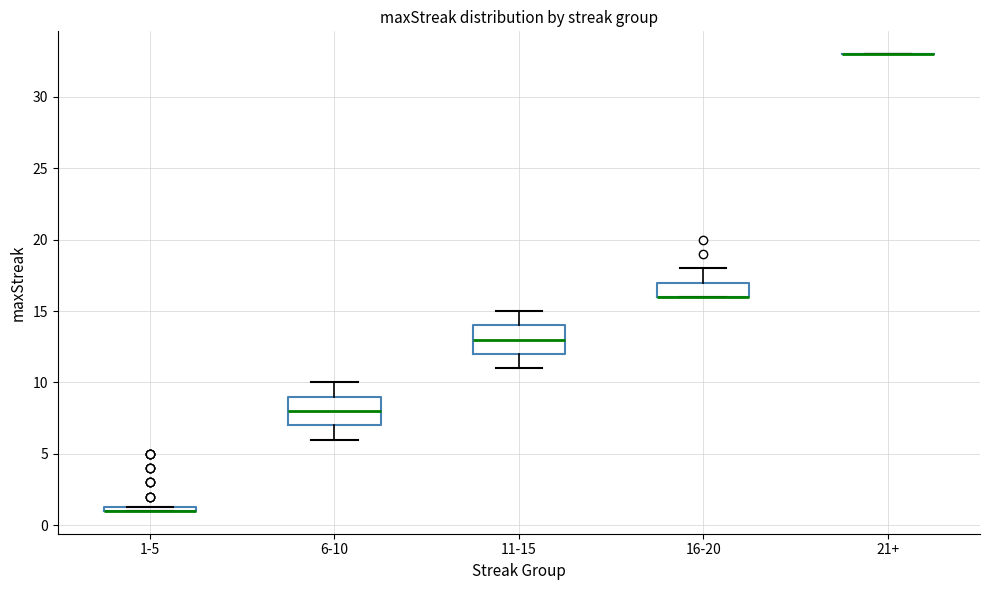

Where is the lower edge of the box for 1-5 on the y-axis? The values are not printed on the chart, so give them approximately, as read against the axis.

1.0